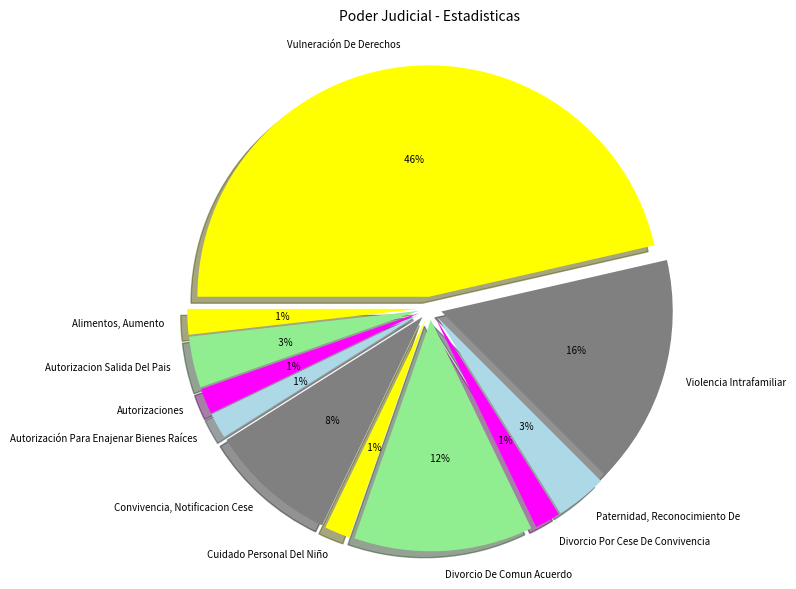

To the nearest percent, what is the combined percentage of Autorización Para Enajenar Bienes Raíces and Vulneración De Derechos?

48%